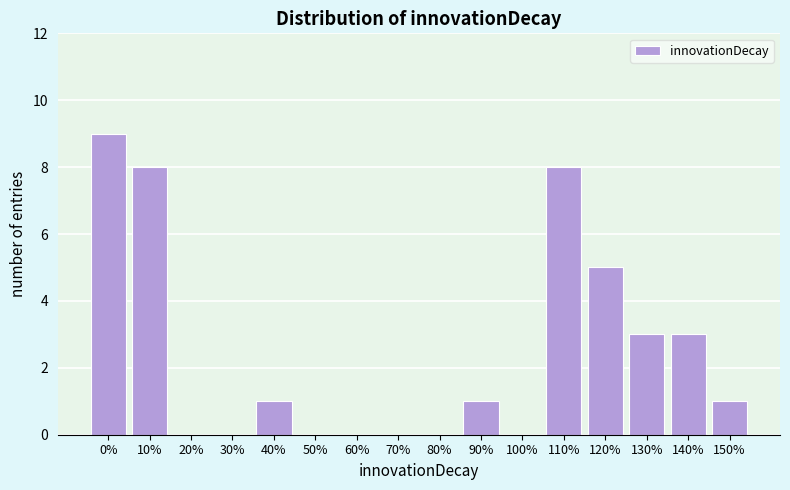

Reading left to right, extract all data points from this chart.

0%=9	10%=8	20%=0	30%=0	40%=1	50%=0	60%=0	70%=0	80%=0	90%=1	100%=0	110%=8	120%=5	130%=3	140%=3	150%=1